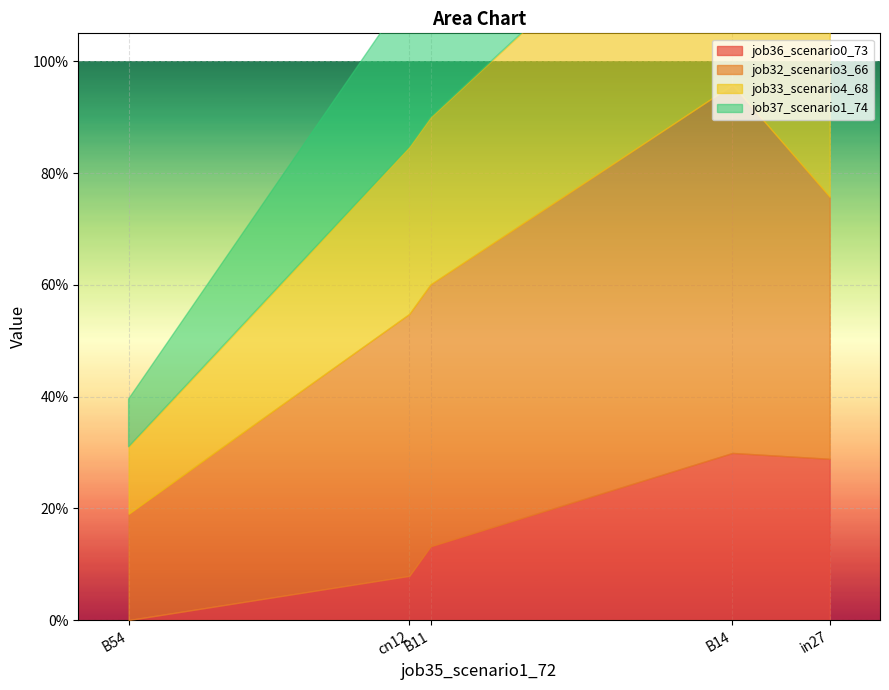

Is the value of job37_scenario1_74 at cn12 greater than the value of job32_scenario3_66 at in27?

No